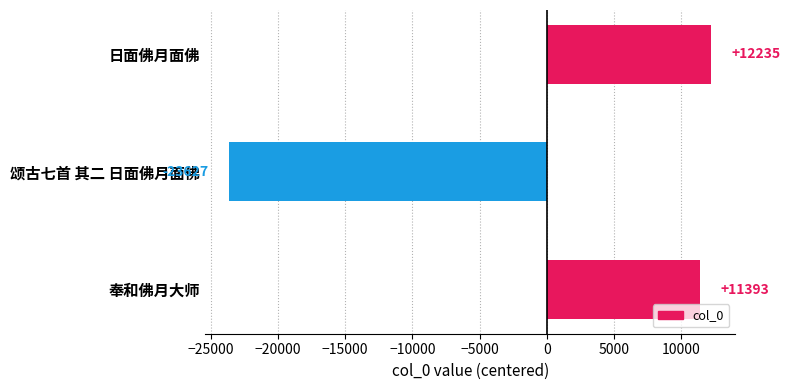

Does the chart contain any negative values?

Yes